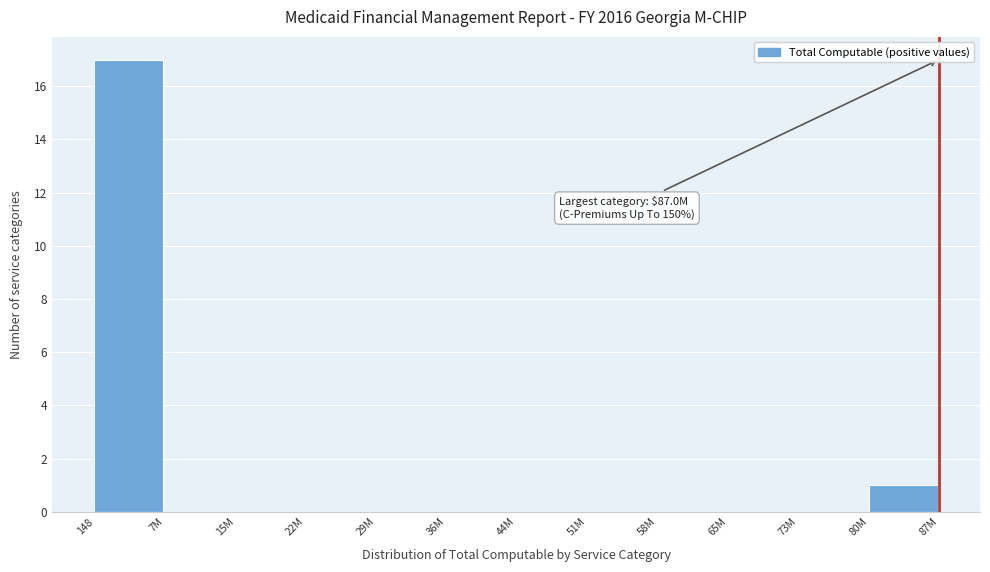

Reading left to right, what are all the values shown in this chart?

148=17	7M=0	15M=0	22M=0	29M=0	36M=0	44M=0	51M=0	58M=0	65M=0	73M=0	80M=1